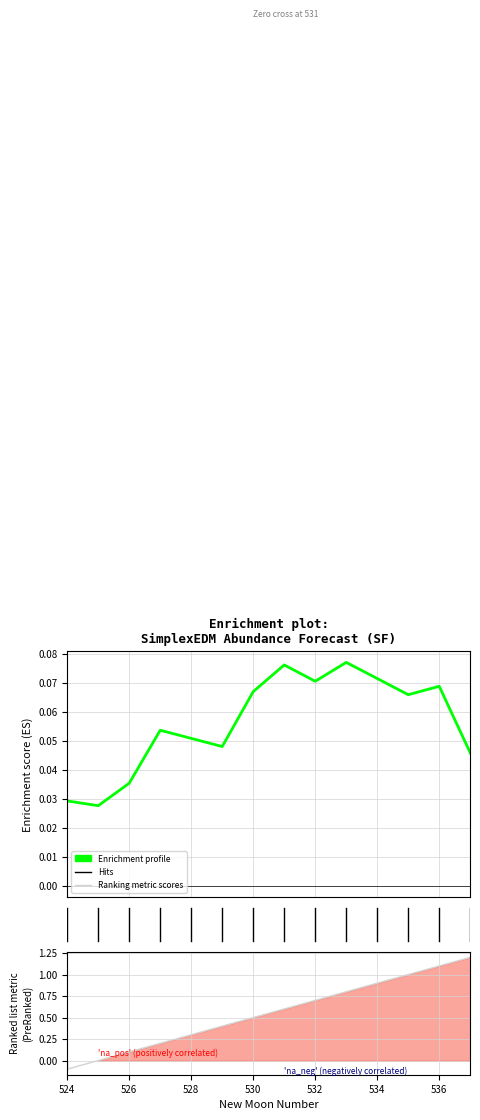

How many Enrichment profile values are between 0 and 1?

14